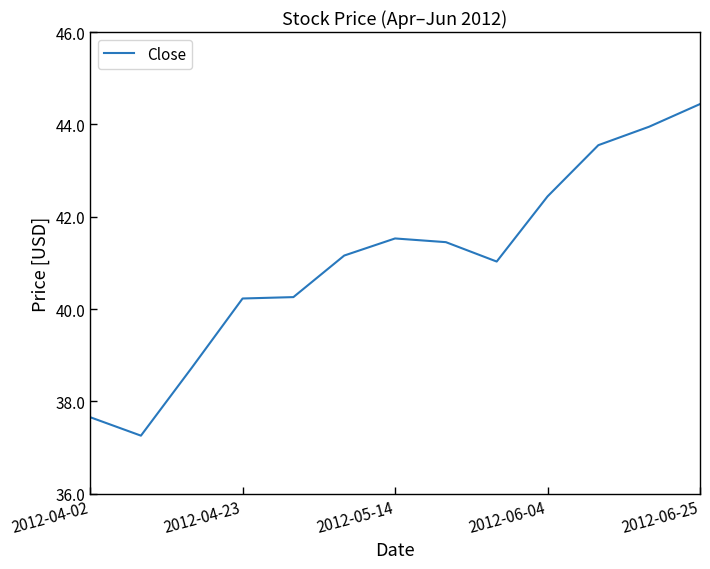

What is the minimum value shown in the chart?

37.3